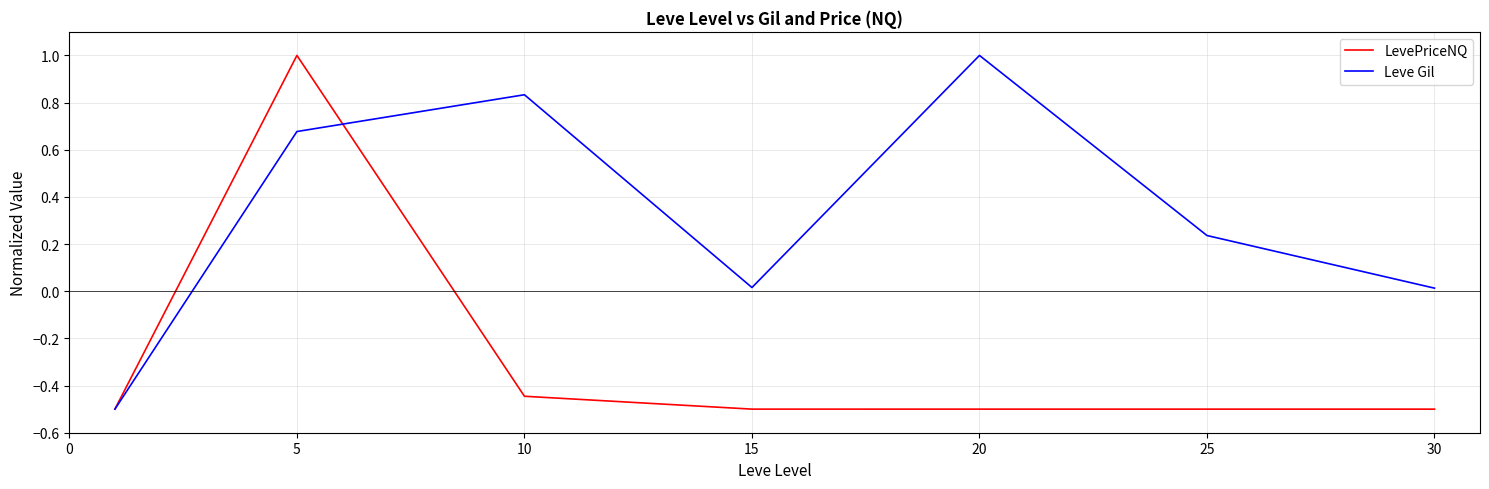

List the series in order of their overall mean, lowest first.

LevePriceNQ, Leve Gil